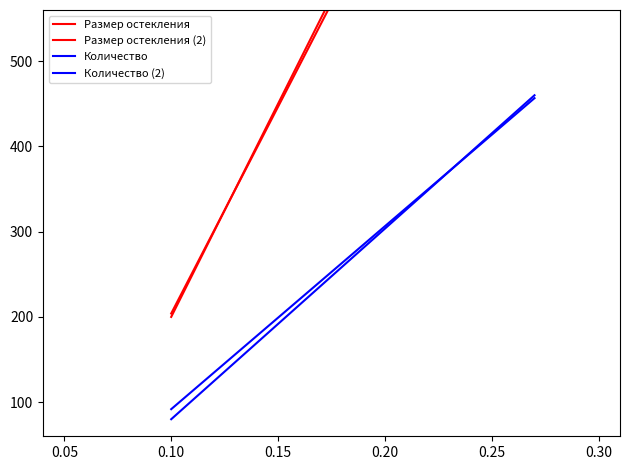

Reading right to left, extract all data points from this chart.

Размер остекления: 1050.0	1000.0	950.0	900.0	850.0	800.0	750.0	700.0	650.0	600.0	550.0	500.0	450.0	400.0	350.0	300.0	250.0	200.0
Размер остекления (2): 1028.5	980.0	931.5	883.0	834.5	786.0	737.5	689.0	640.5	592.0	543.5	495.0	446.5	398.0	349.5	301.0	252.5	204.0
Количество: 460.0	437.6	415.3	392.9	370.6	348.2	325.9	303.5	281.2	258.8	236.5	214.1	191.8	169.4	147.1	124.7	102.4	80.0
Количество (2): 456.6	435.1	413.7	392.2	370.8	349.3	327.8	306.4	284.9	263.5	242.0	220.6	199.1	177.6	156.2	134.7	113.3	91.8